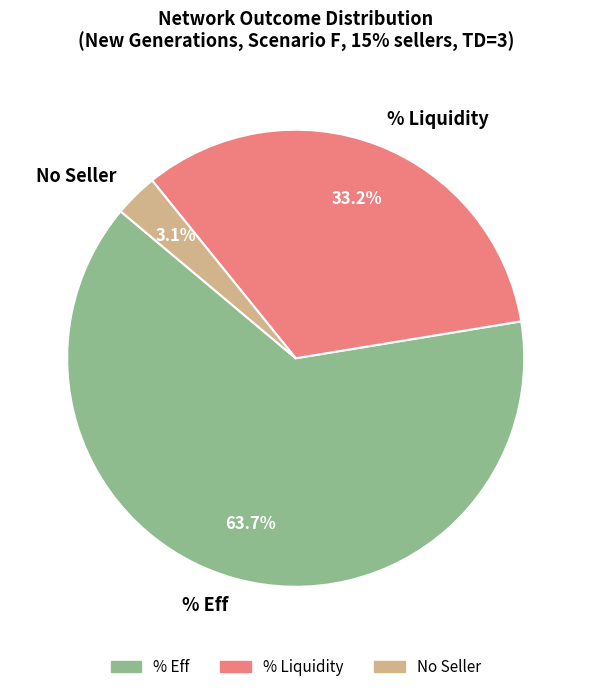

Which has a higher value, No Seller or % Eff?

% Eff